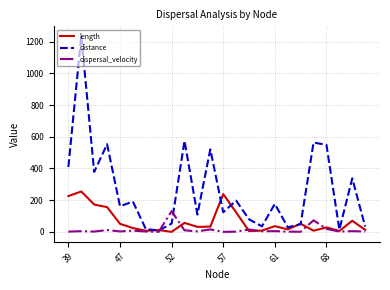

True or false: dispersal_velocity and length intersect in this chart.

True